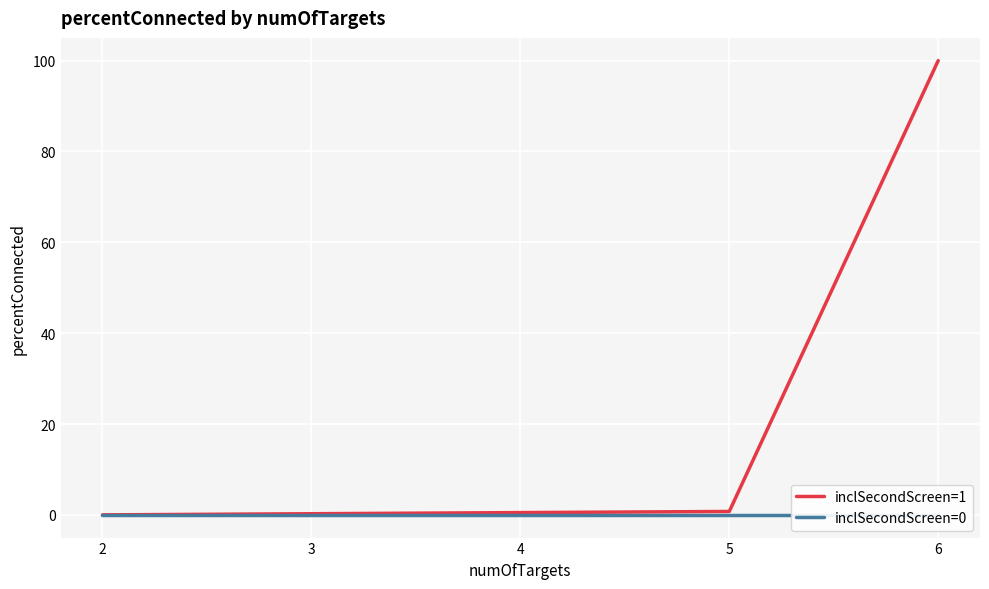

Reading right to left, transcribe all the data shown in this chart.

inclSecondScreen=1: 100.0	0.8	0.5	0.2	0.0
inclSecondScreen=0: 0.0	0.0	0.0	0.0	0.0